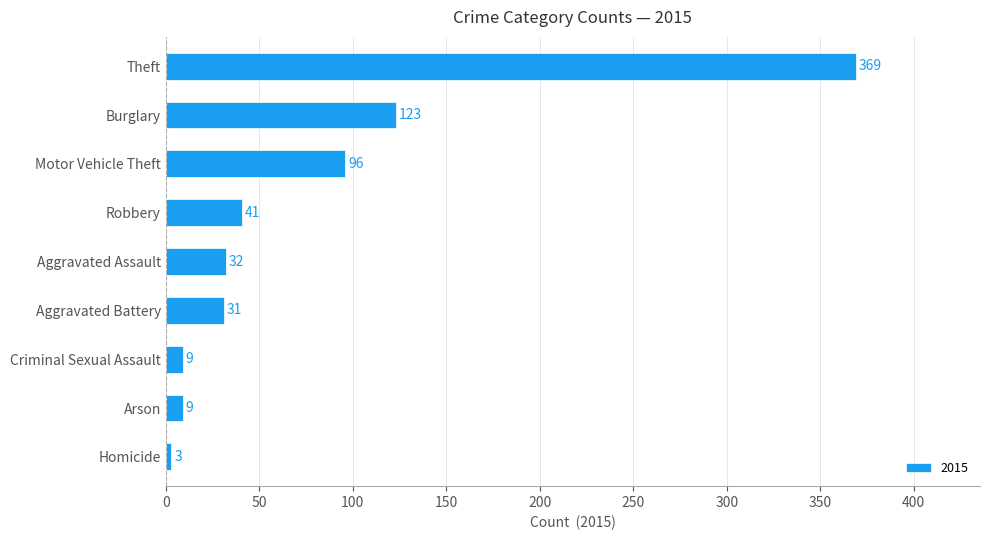

Count the number of data series in this chart.

1